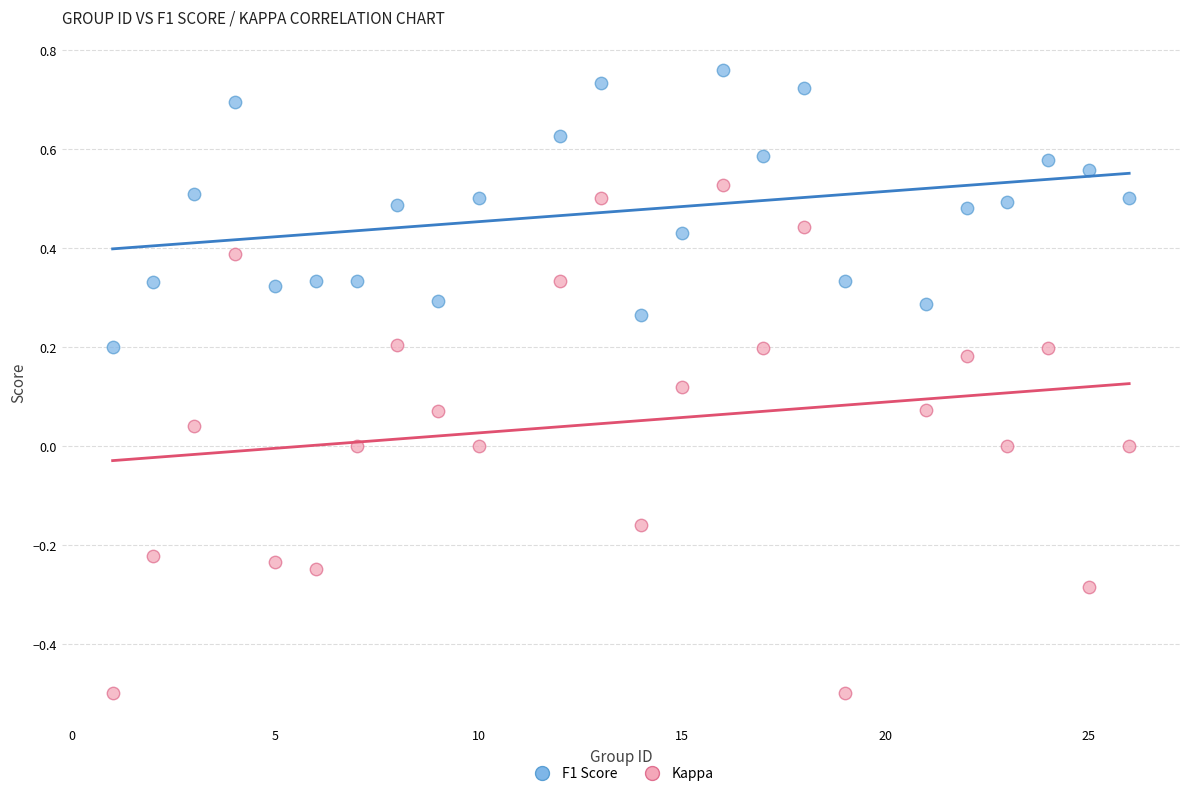

What is the X range (max minus min) for the scatter plot?

25.0